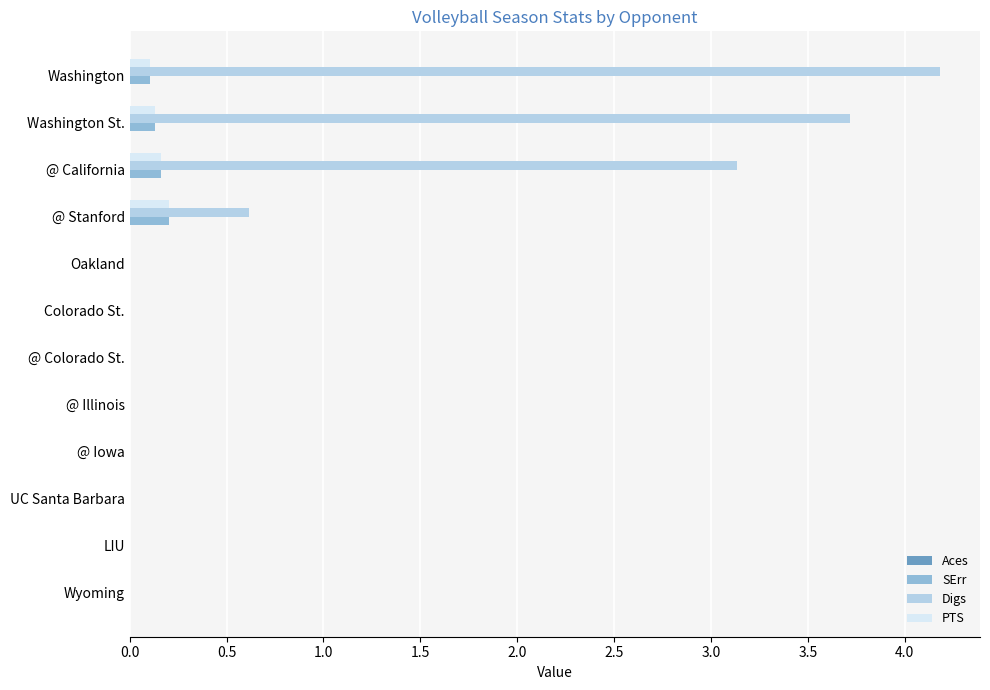

Which series has the largest total across all categories?

Digs